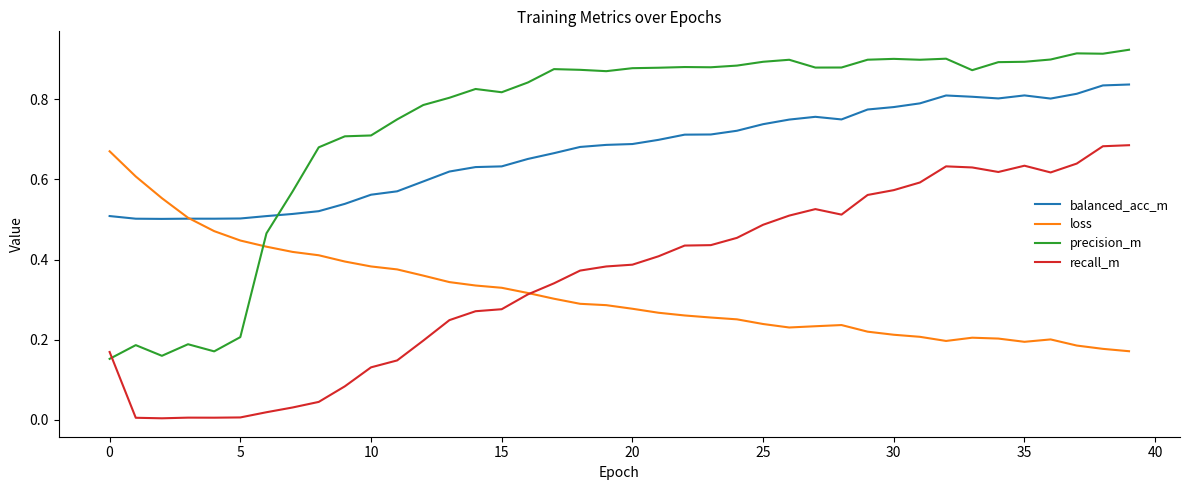

Which series has the largest total across all categories?

precision_m